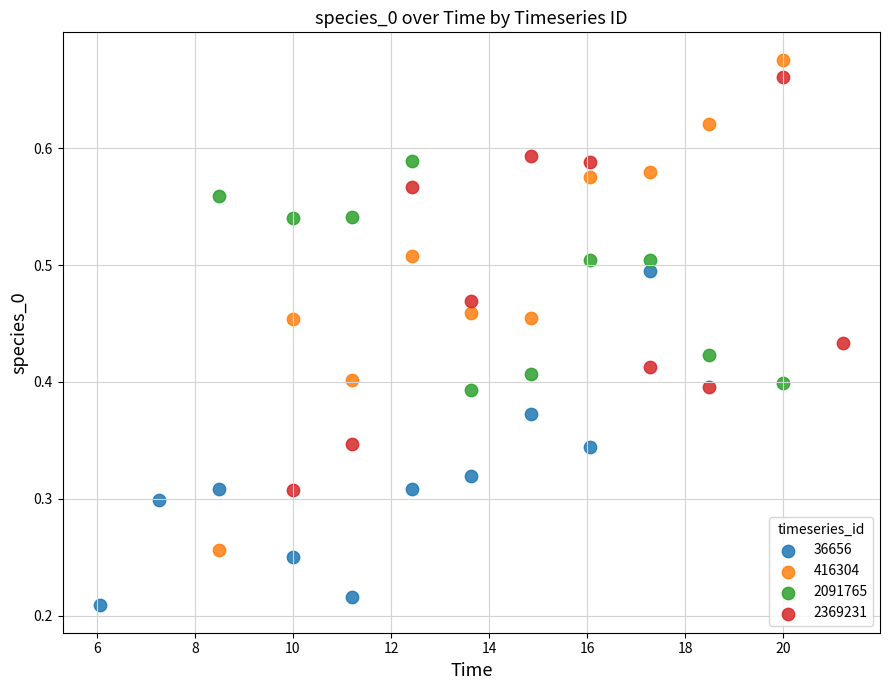

Which series has the widest spread of Y values?

416304